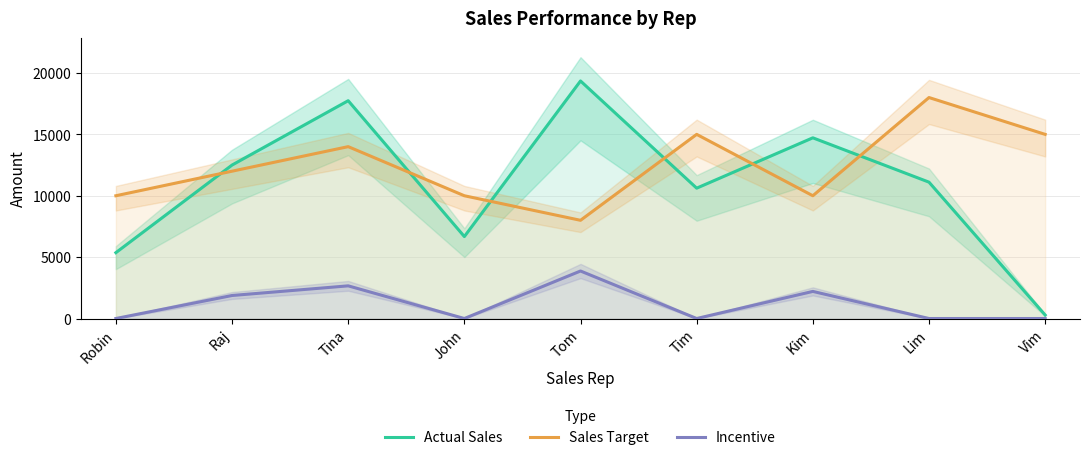

How many lines are shown in the chart?

3